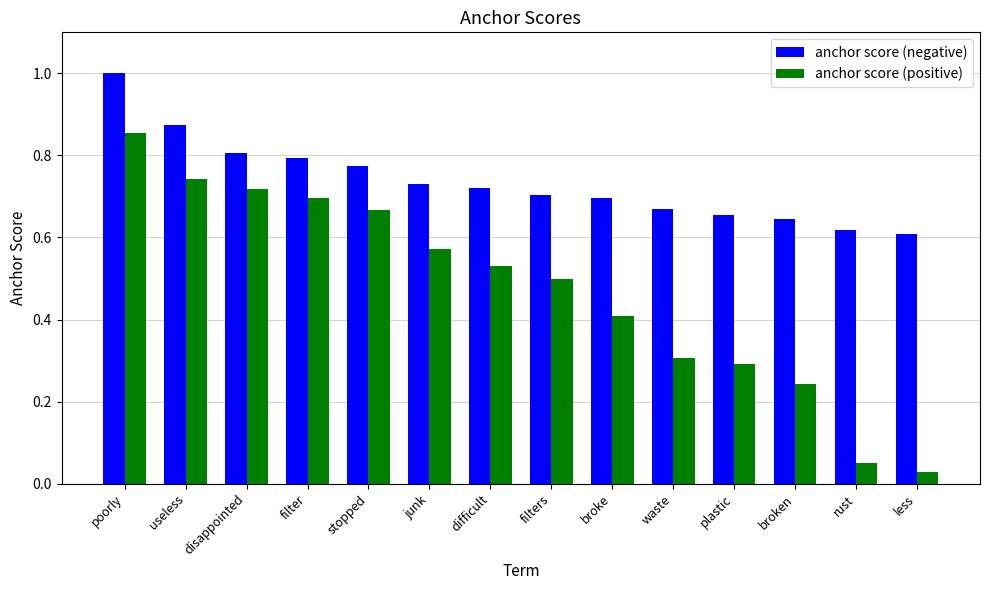

At broke, list the series in order from smallest to largest.

anchor score (positive), anchor score (negative)